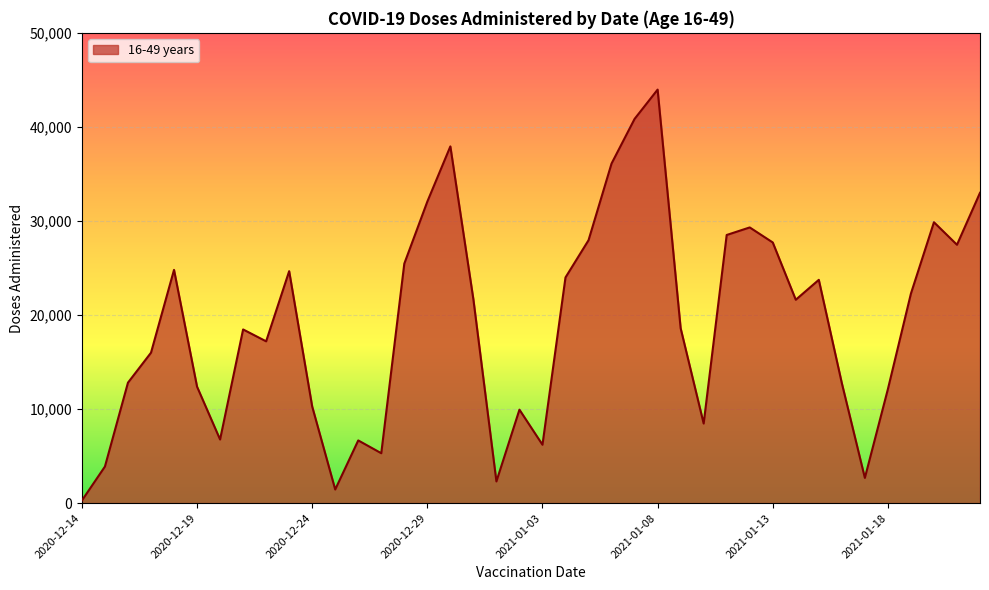

What is the minimum value shown in the chart?

274